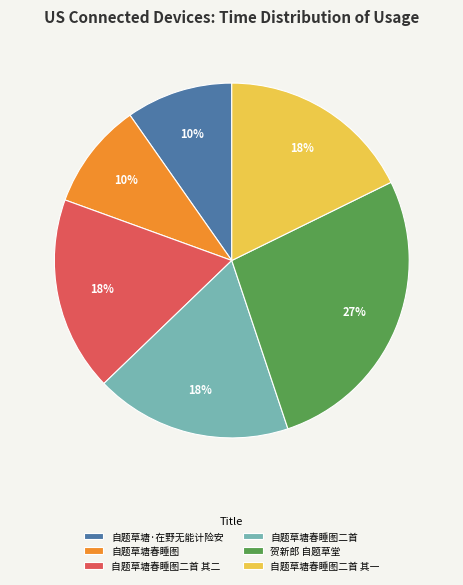

Count the number of slices in the pie.

6